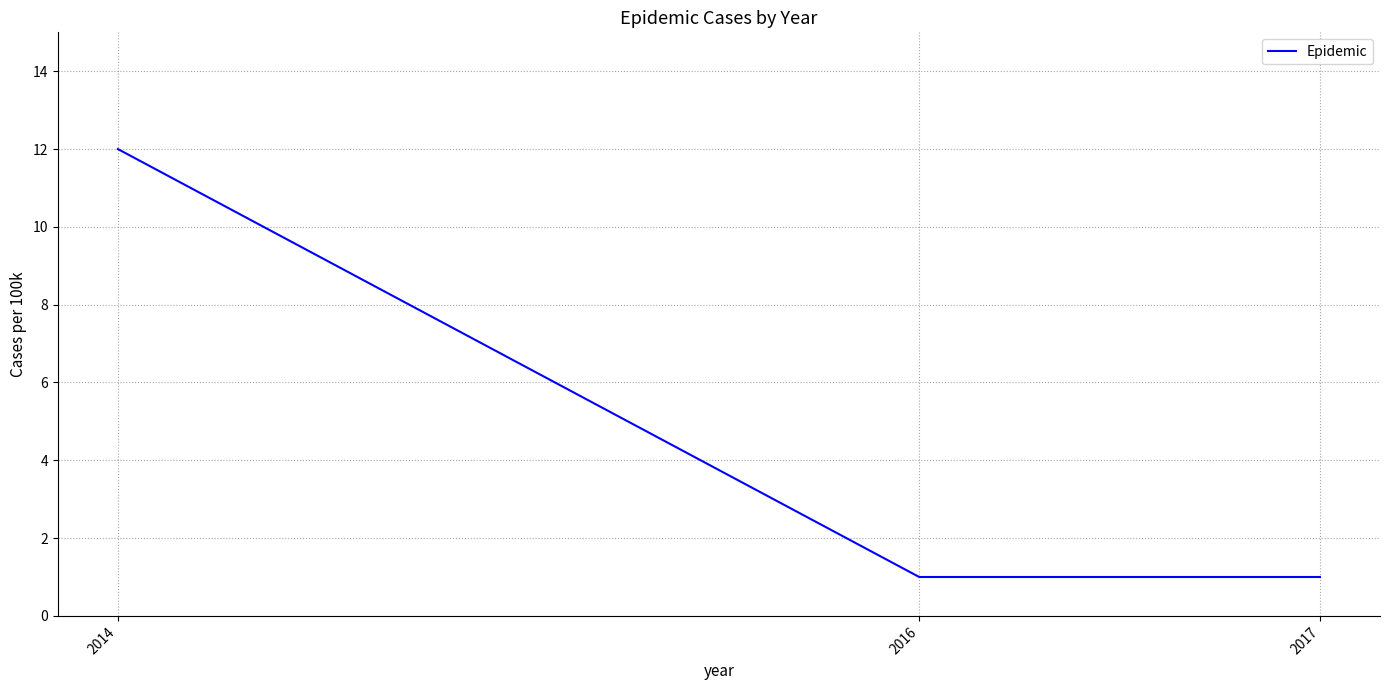

Reading left to right, transcribe all the data shown in this chart.

12	1	1